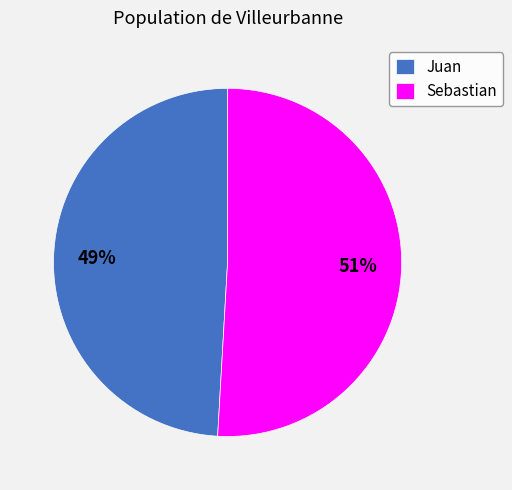

To the nearest percent, what is the average slice percentage?

50%